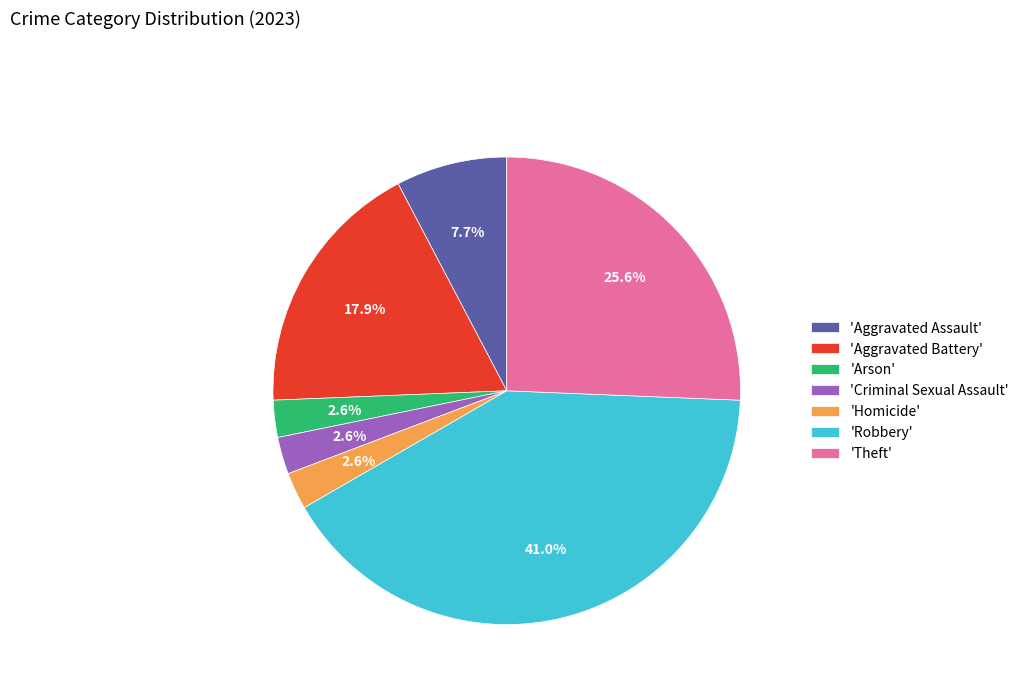

How many slices are in this pie chart?

7